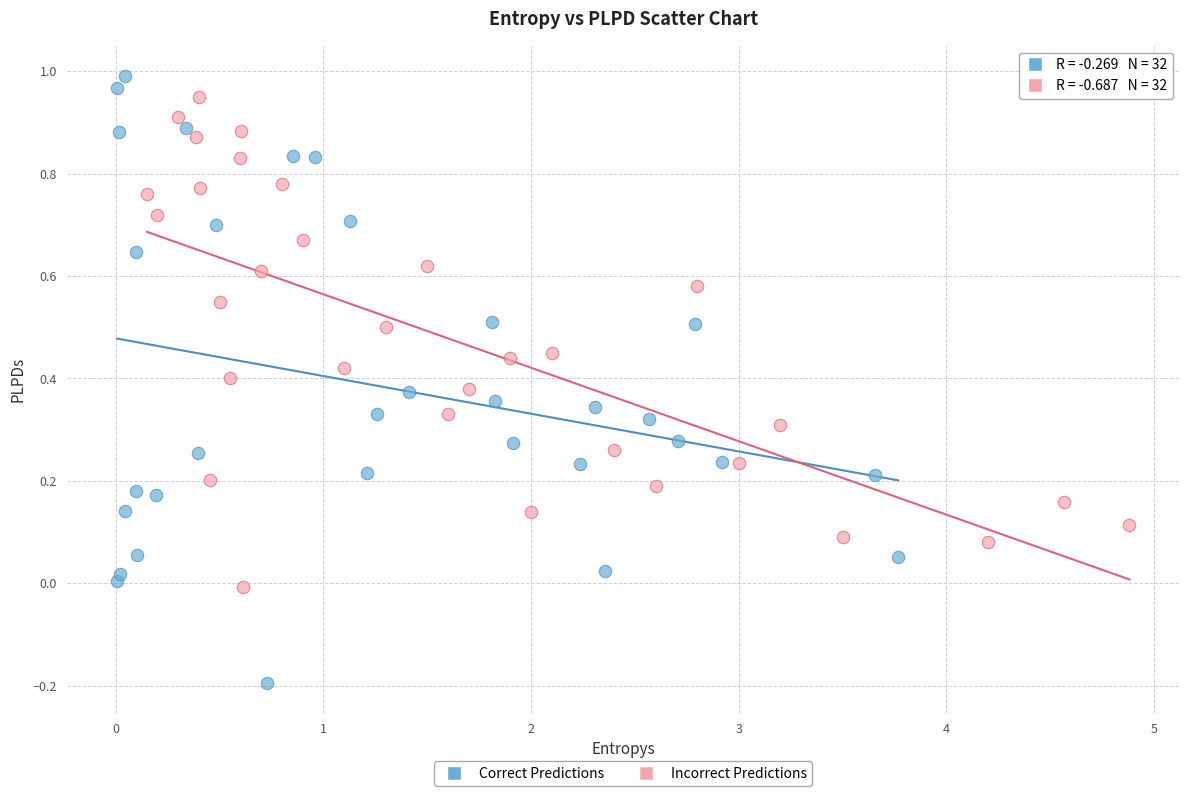

Which series contains the lowest Y value?

Correct Predictions